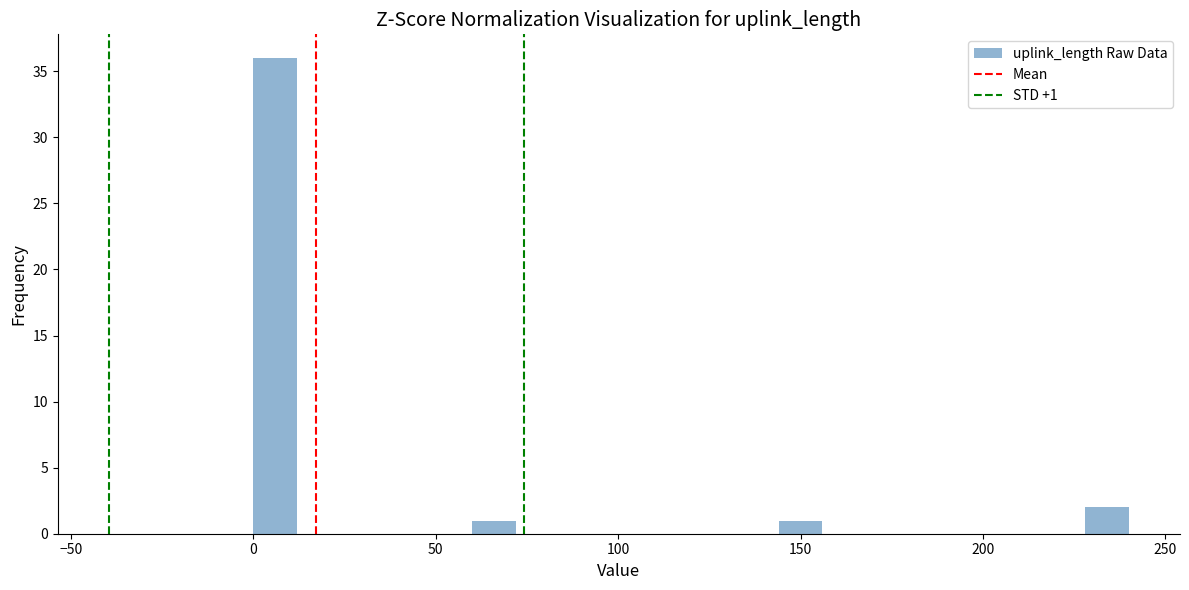

Read against the x-axis, roughly where is the centre of the tallest bar?

5